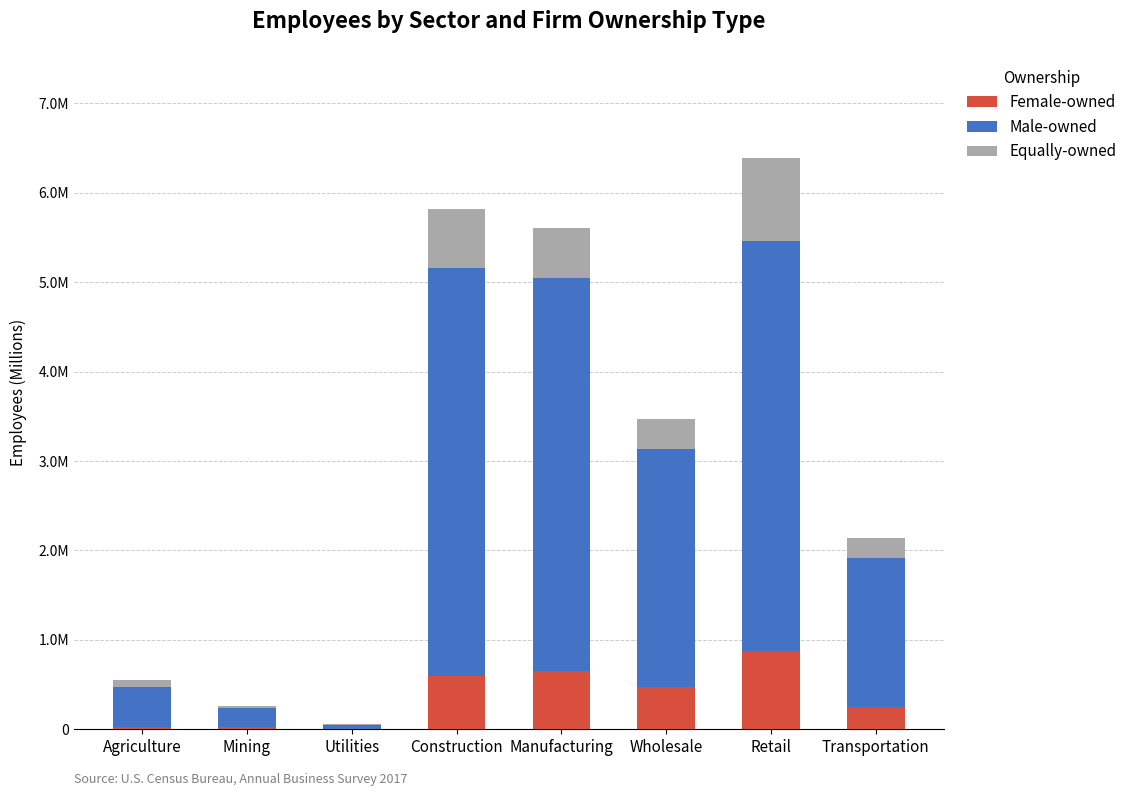

List the series in order of their peak value, highest first.

Male-owned, Equally-owned, Female-owned